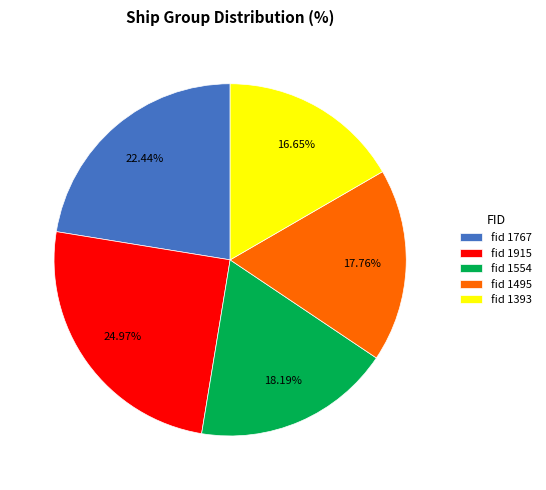

Is the sum of fid 1554 and fid 1915 greater than half?

No